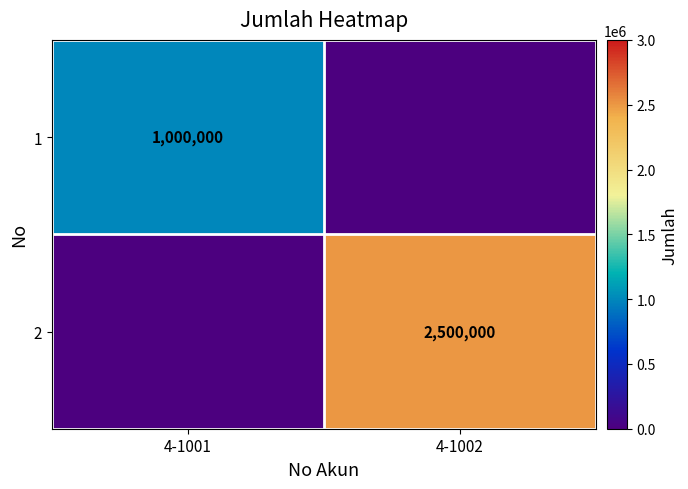

At how many categories does at least one series exceed 2438852?

1